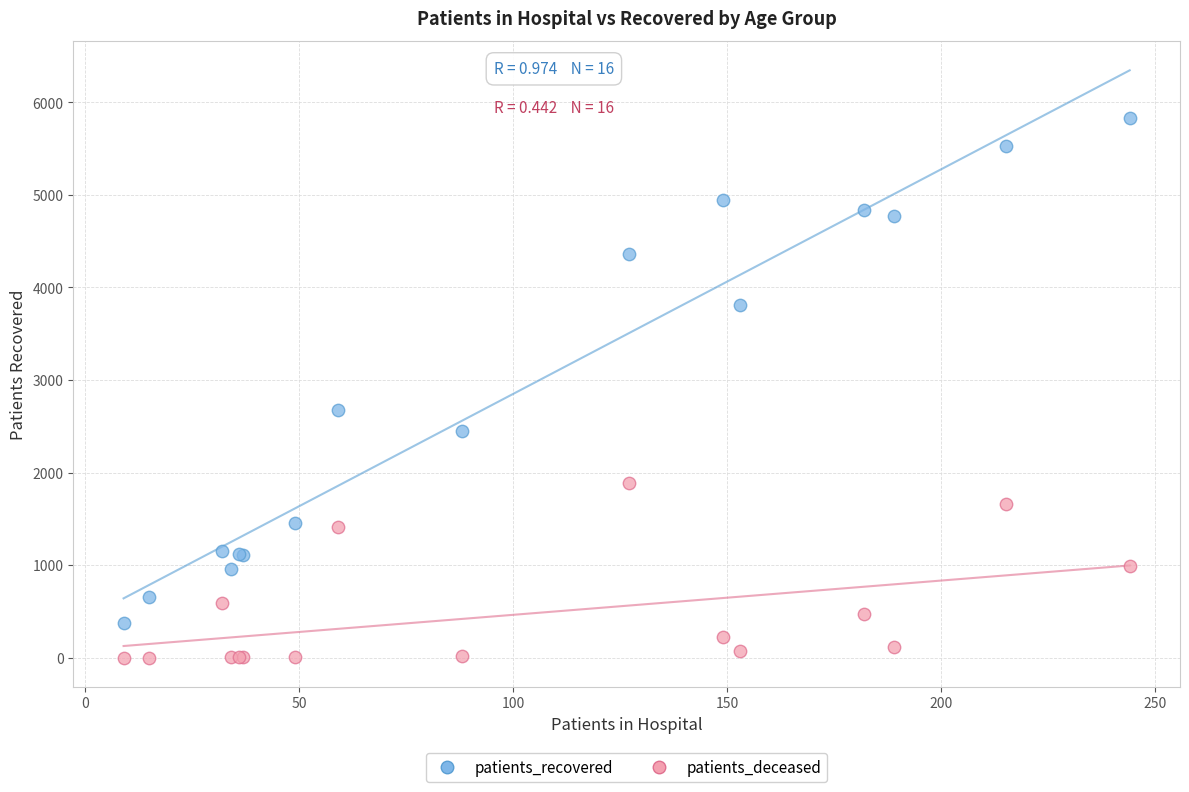

Which series has the widest spread of Y values?

patients_recovered